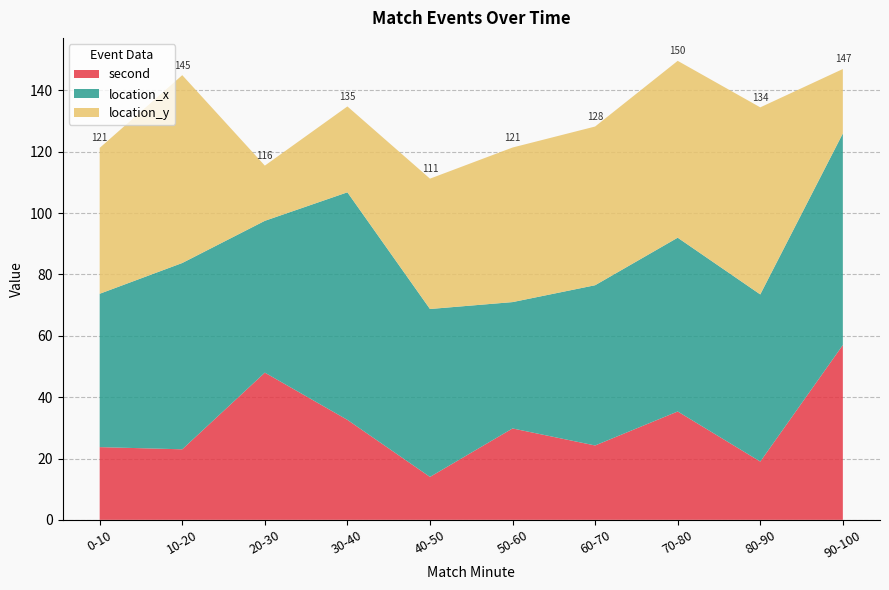

Which category has the highest value in the second series?

90-100